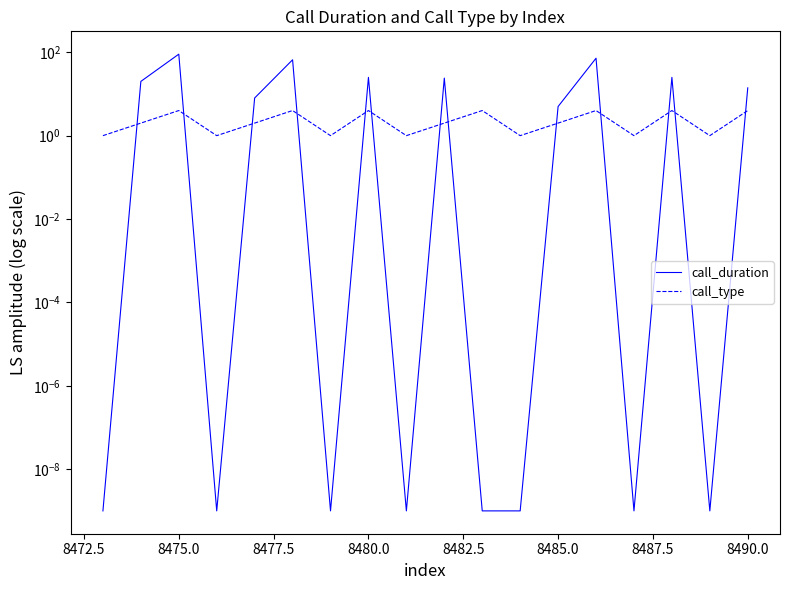

What is the difference between the maximum and minimum values in the call_duration series?

90.0